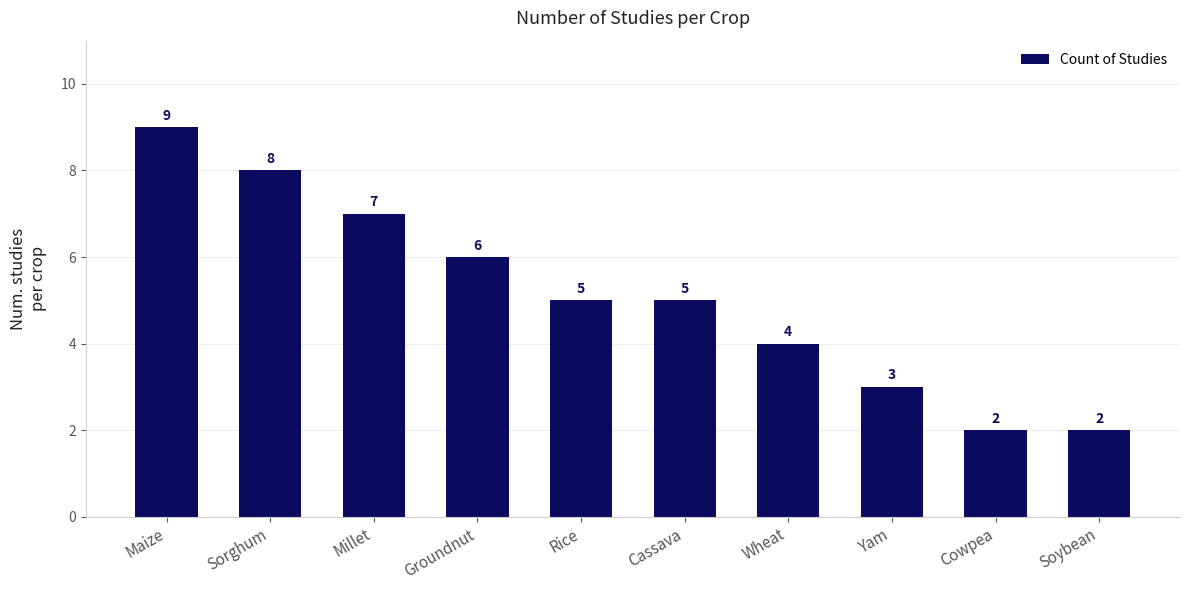

True or false: the data shows 2 at Maize.

False